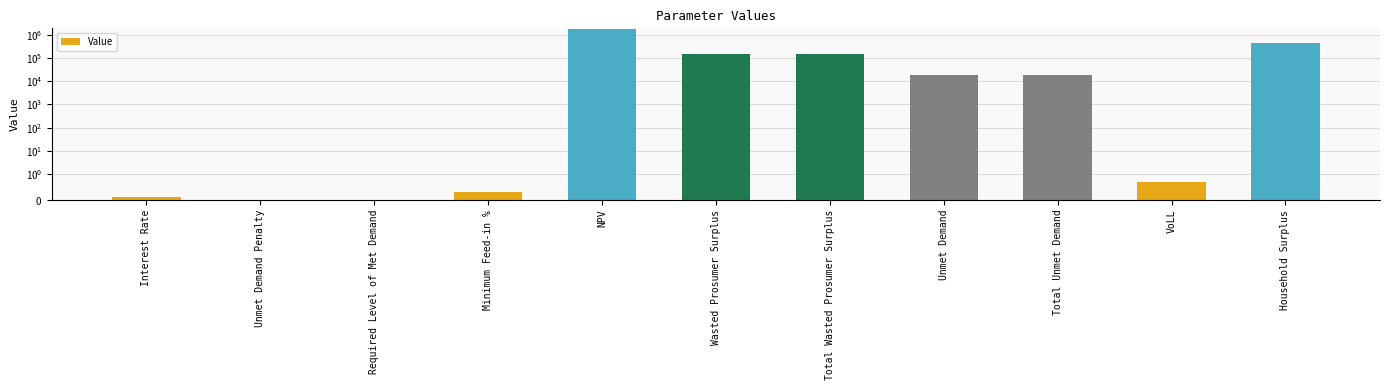

Between NPV and VoLL, which is larger?

NPV